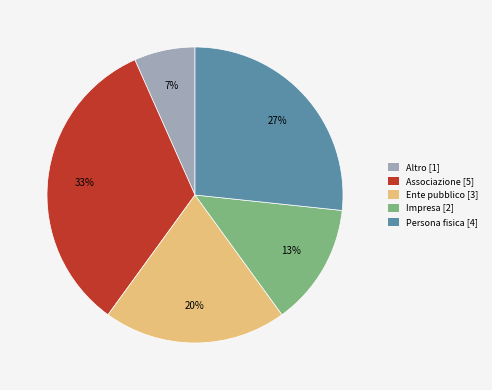

True or false: Altro accounts for 1% of the total.

False